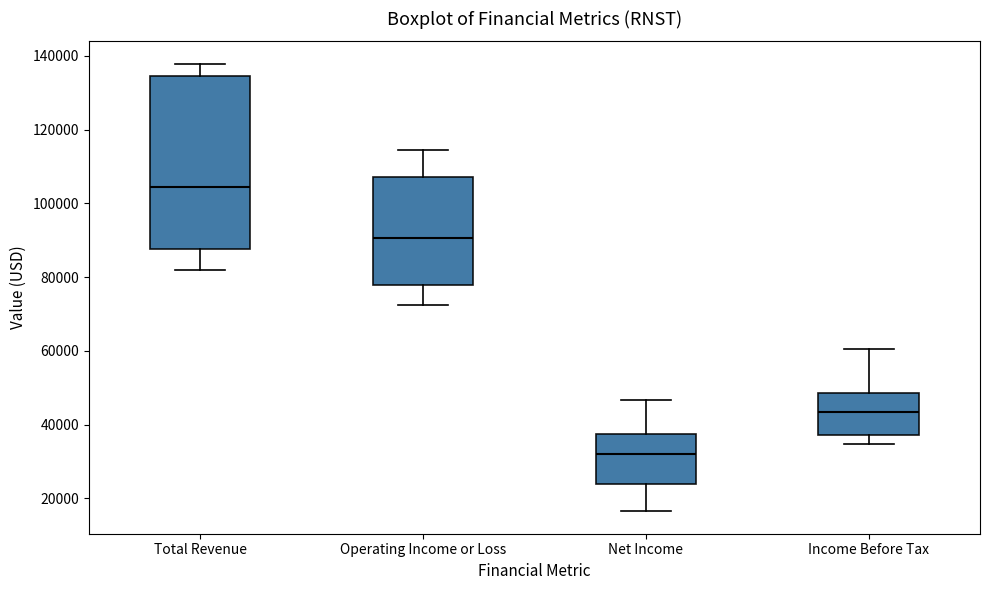

Reading left to right, transcribe this box plot: for each box, give where its median line is, the range the box spans, and where its two whiskers end, as read against the y-axis. The values are not printed on the chart, so give them approximately, as read against the axis.

Total Revenue: median 104000, box 88000 to 134000, whiskers 82000 to 138000
Operating Income or Loss: median 90000, box 78000 to 108000, whiskers 72000 to 114000
Net Income: median 32000, box 24000 to 38000, whiskers 16000 to 46000
Income Before Tax: median 44000, box 38000 to 48000, whiskers 34000 to 60000